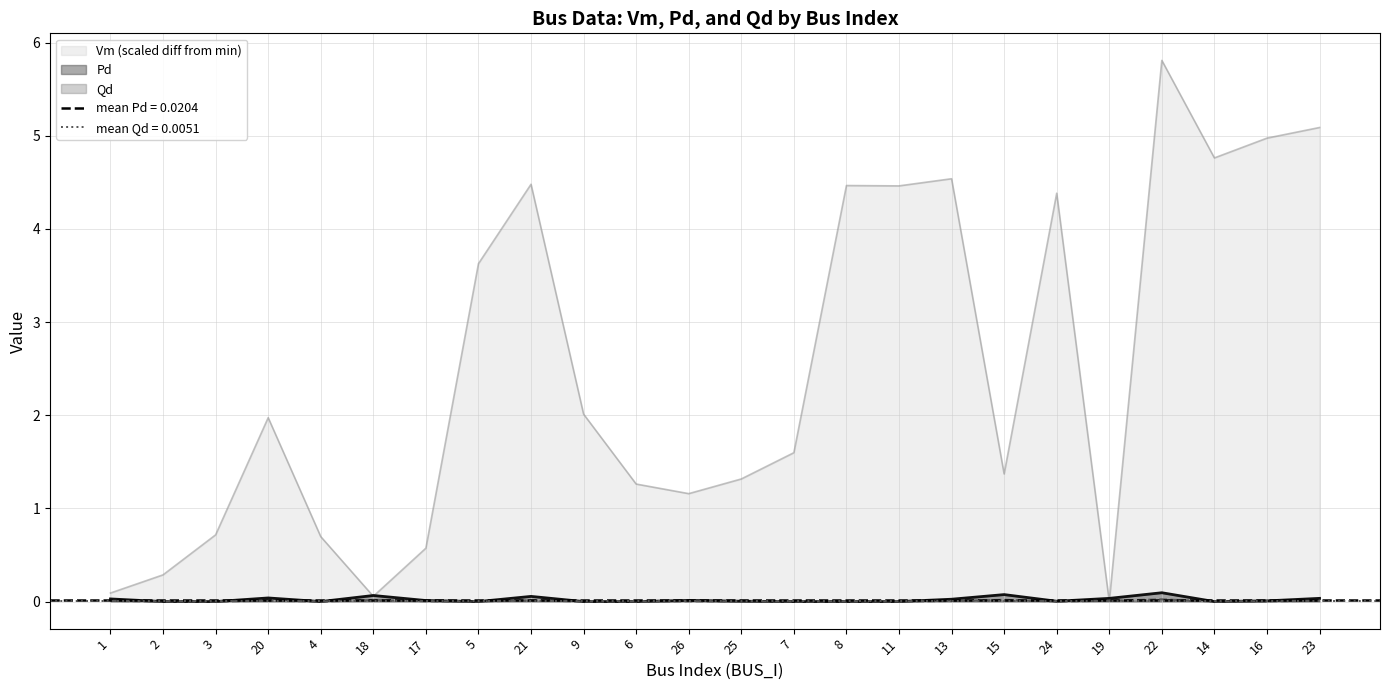

Is it true that Qd equals 0.0 at 9?

True